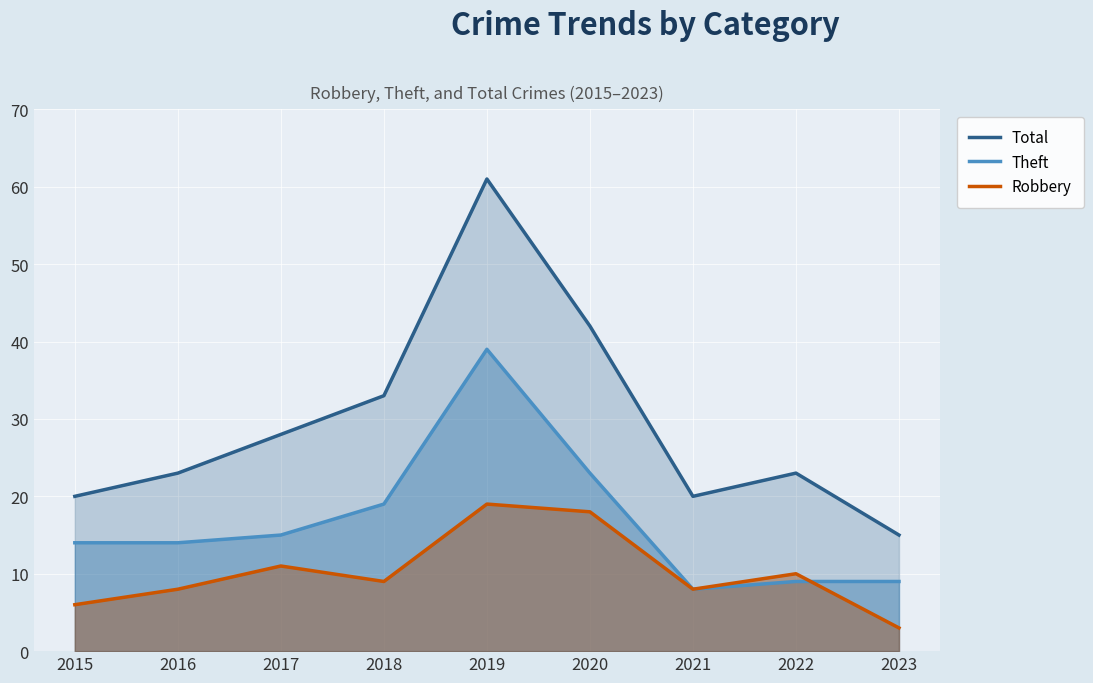

The Robbery series shows 6 at 2015. True or false?

True